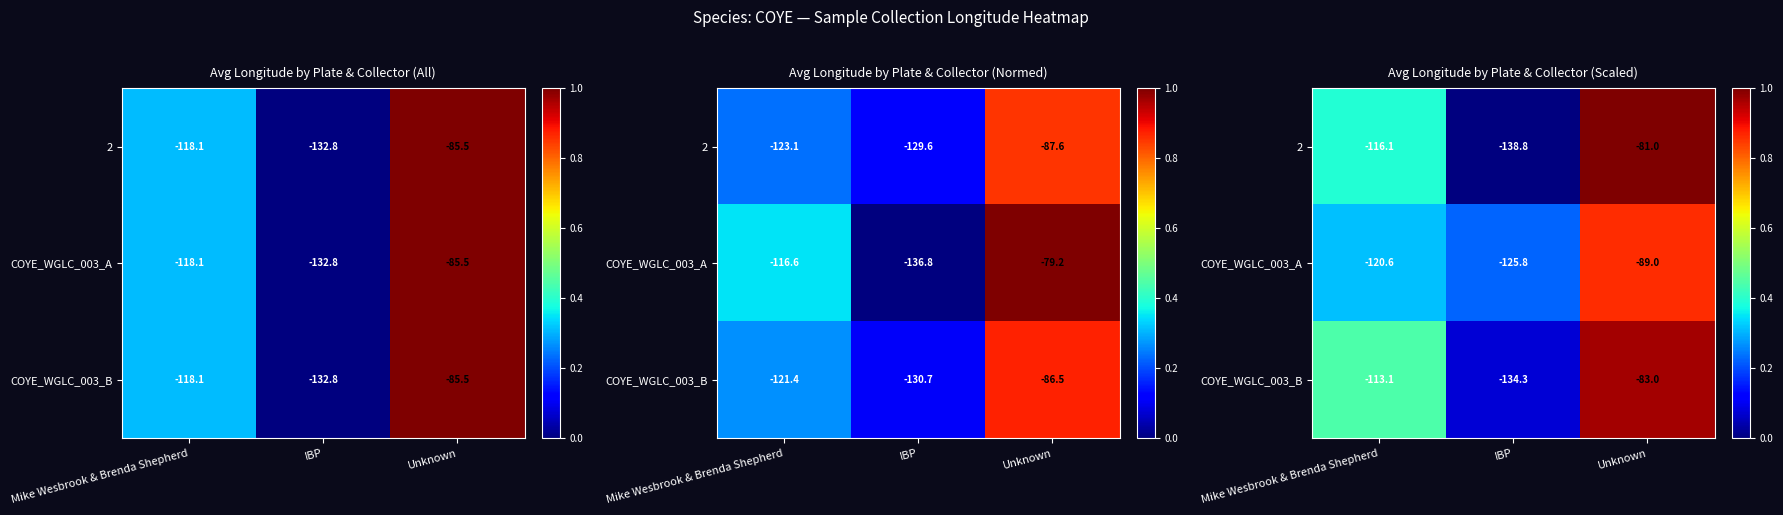

At which label does 2 reach its peak?

Unknown